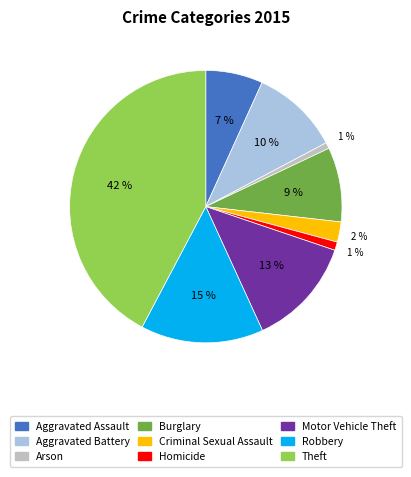

Do Motor Vehicle Theft and Aggravated Assault together represent more than half of the pie?

No